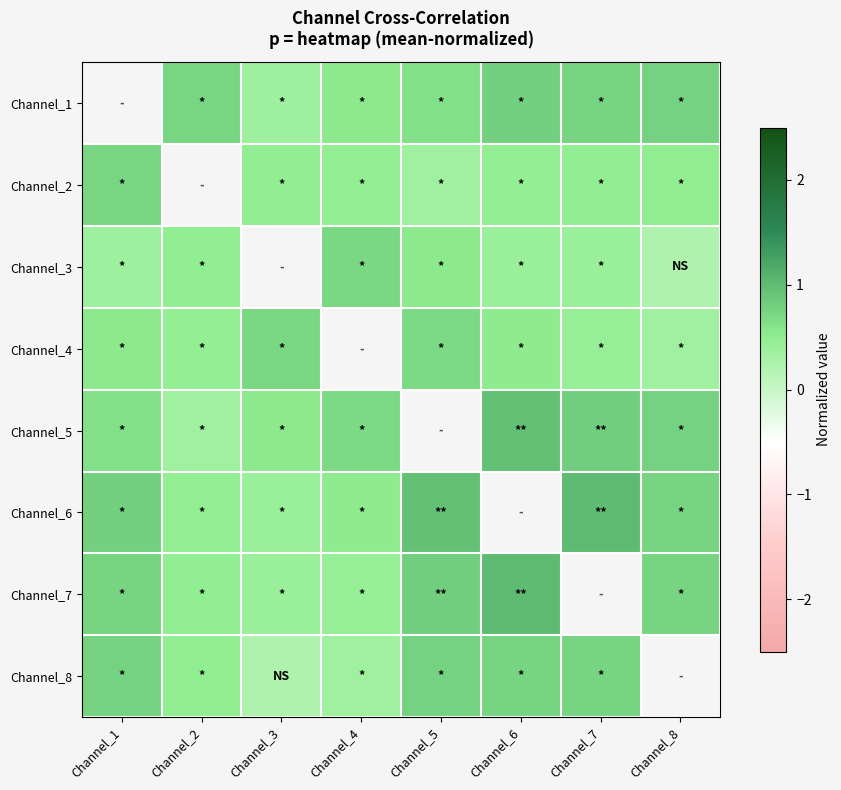

The Channel_6 series shows 0.6 at Channel_2. True or false?

False